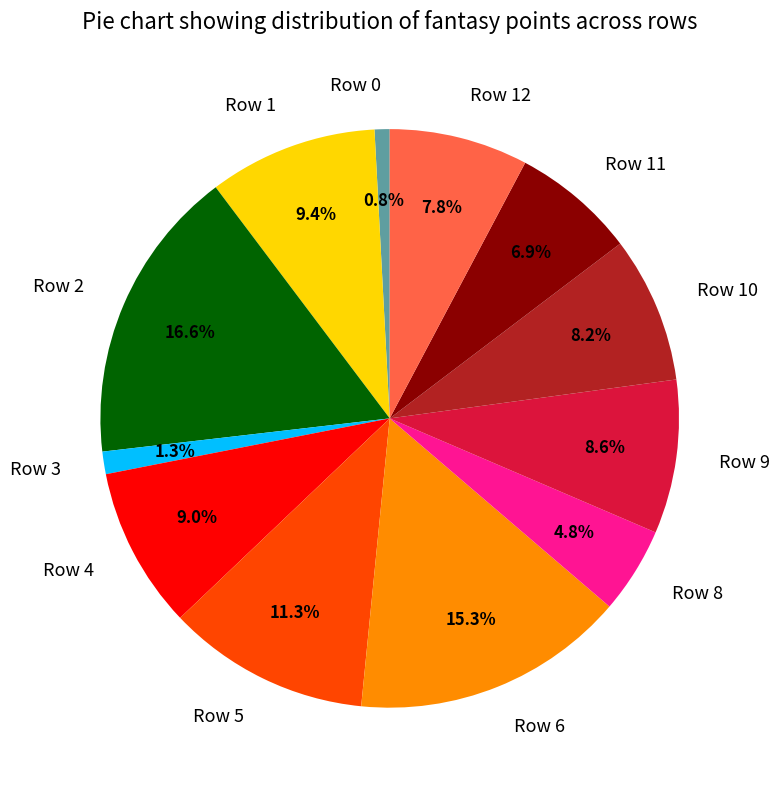

Is there a majority slice in this chart?

No